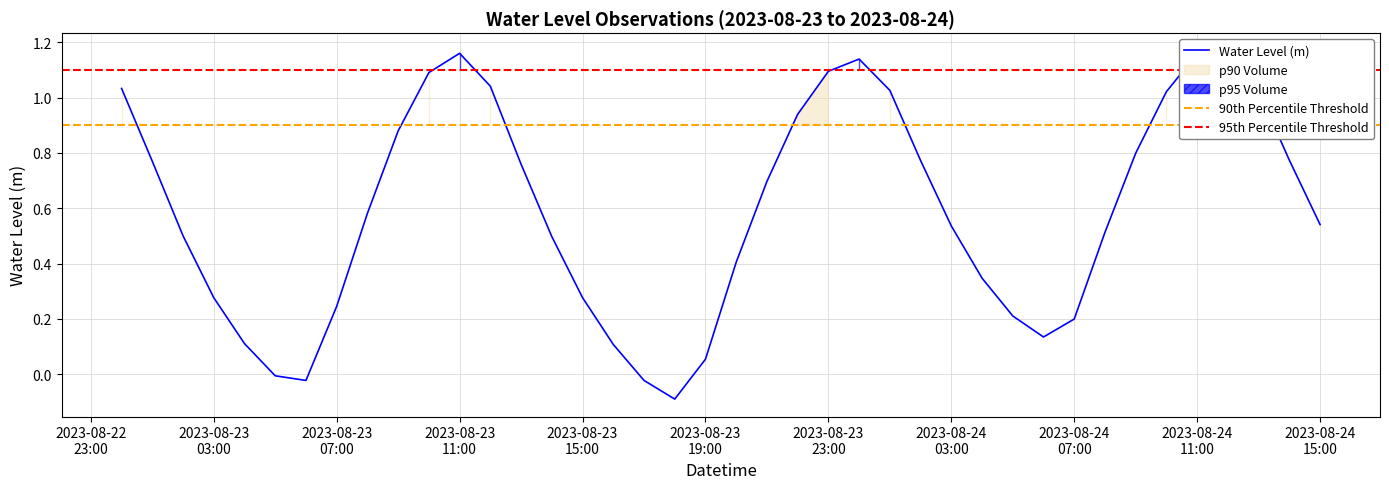

Does the chart have visible grid lines?

Yes